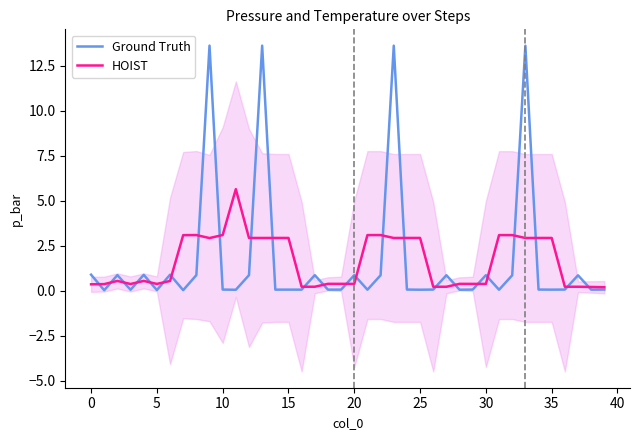

Which series ends up on top after the final intersection of HOIST and Ground Truth?

HOIST